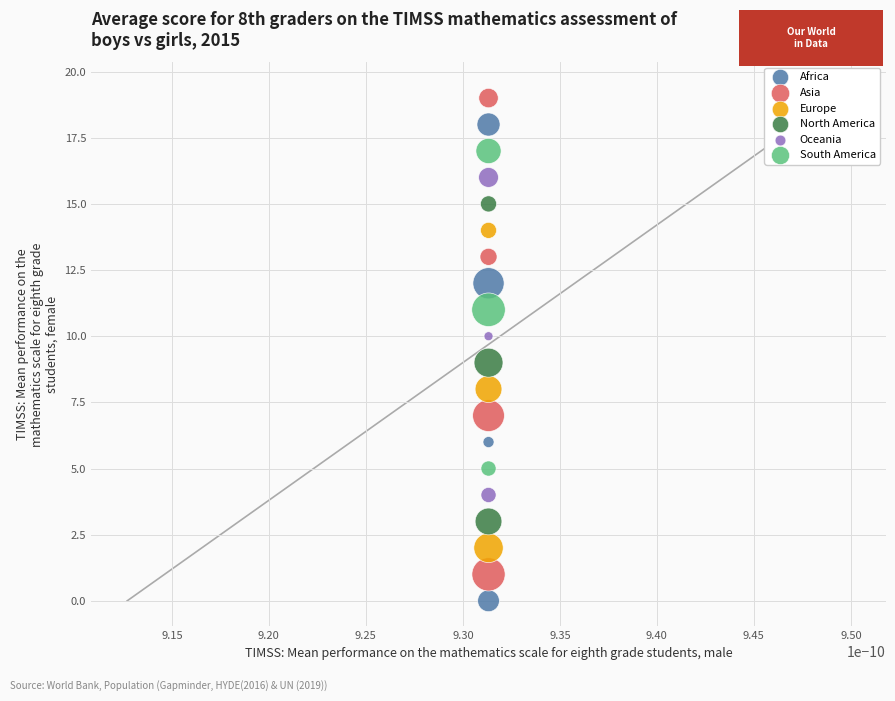

Which series reaches the minimum Y coordinate?

Africa